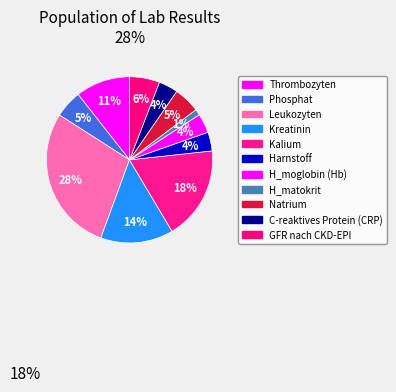

To the nearest percent, what is the average slice percentage?

9%